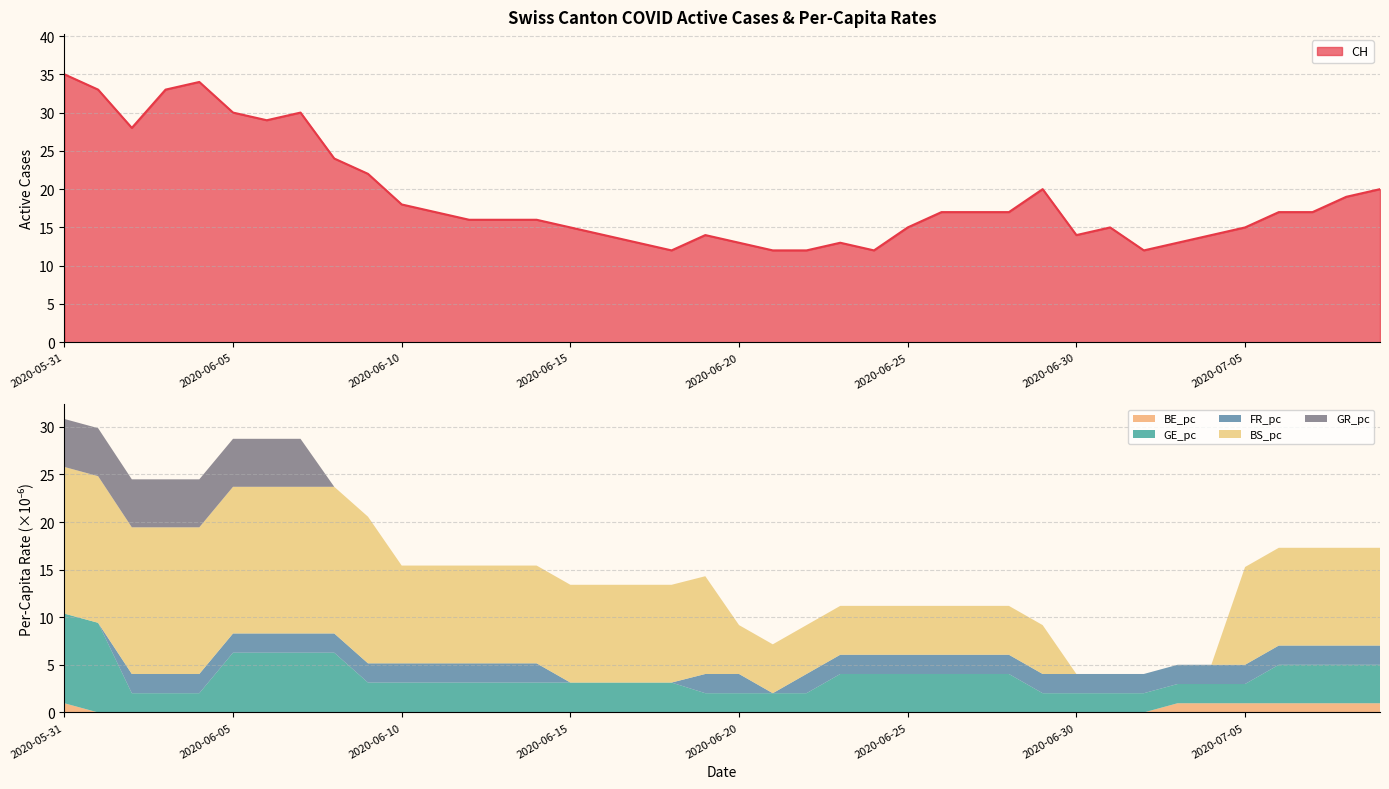

What are all the series names shown in the legend?

CH, BE_pc, GE_pc, FR_pc, BS_pc, GR_pc